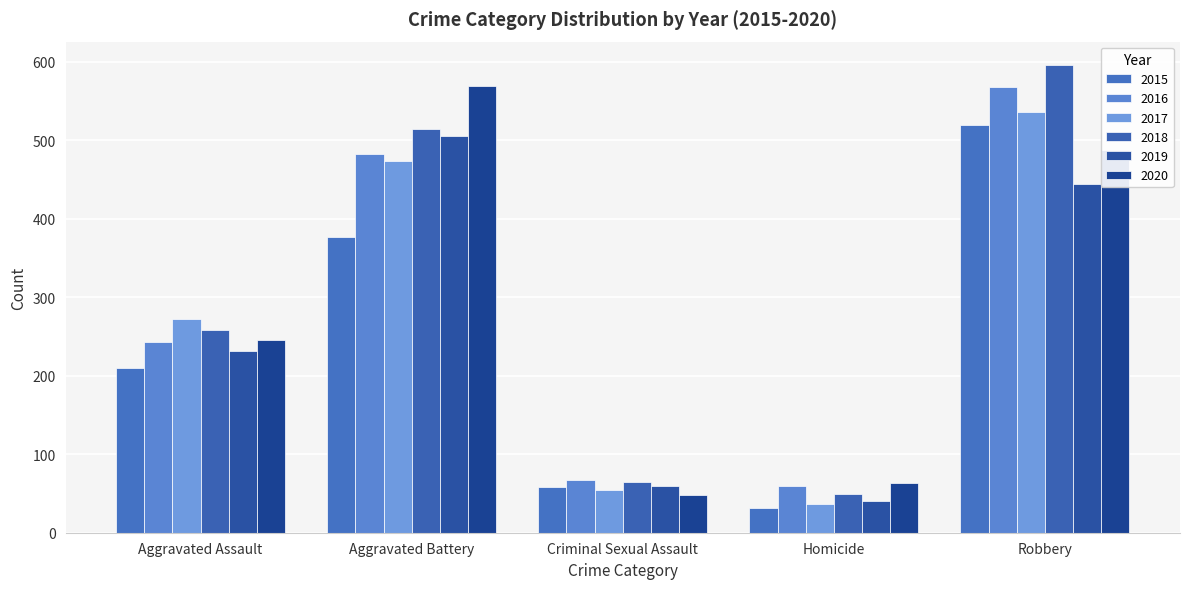

How many data points does each series have?

5